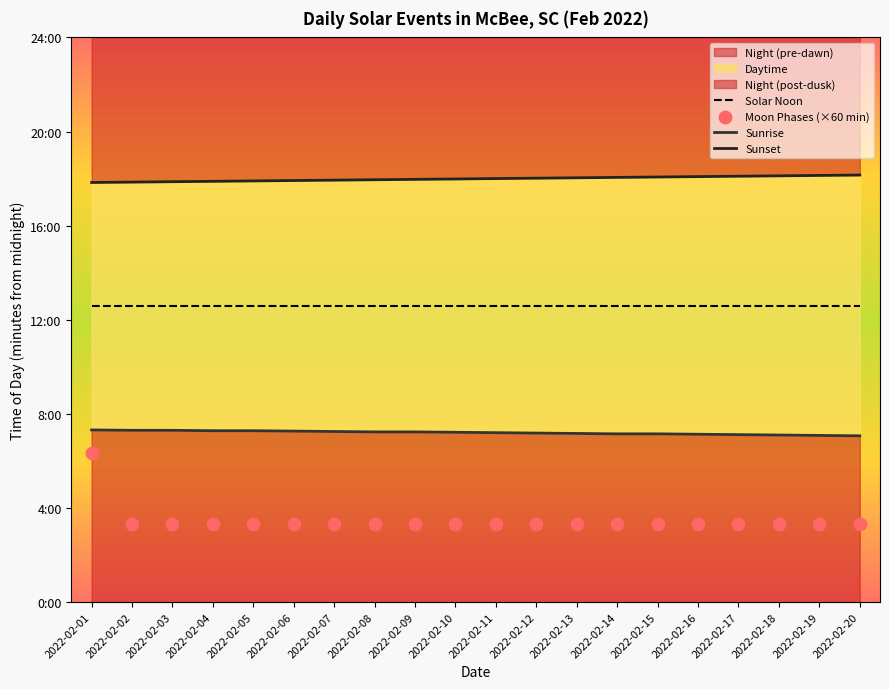

What is the total value across all series at 2022-02-03?

2465